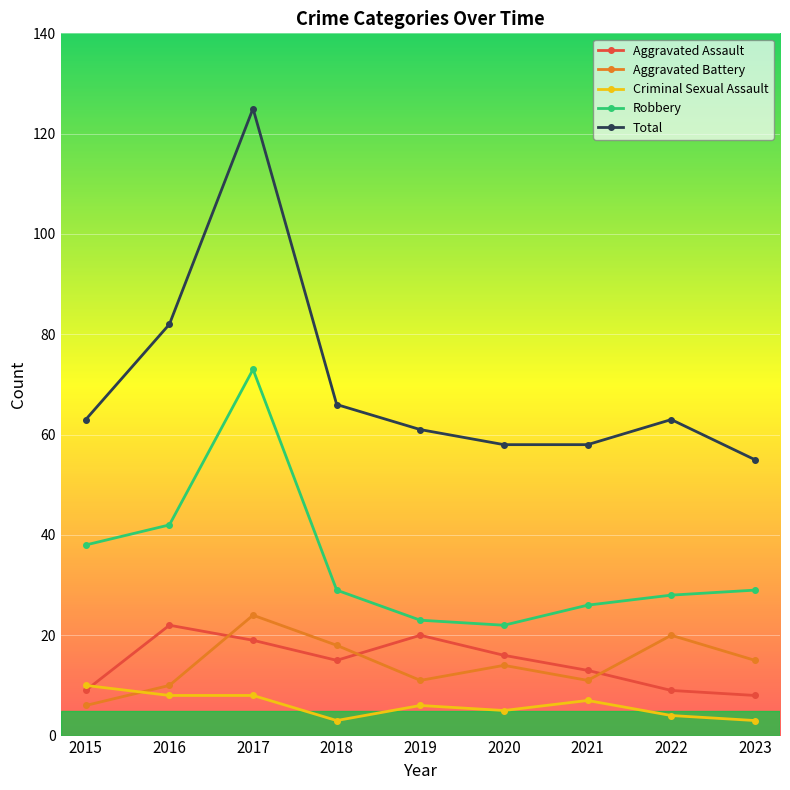

What is the sum of all Total values?

631